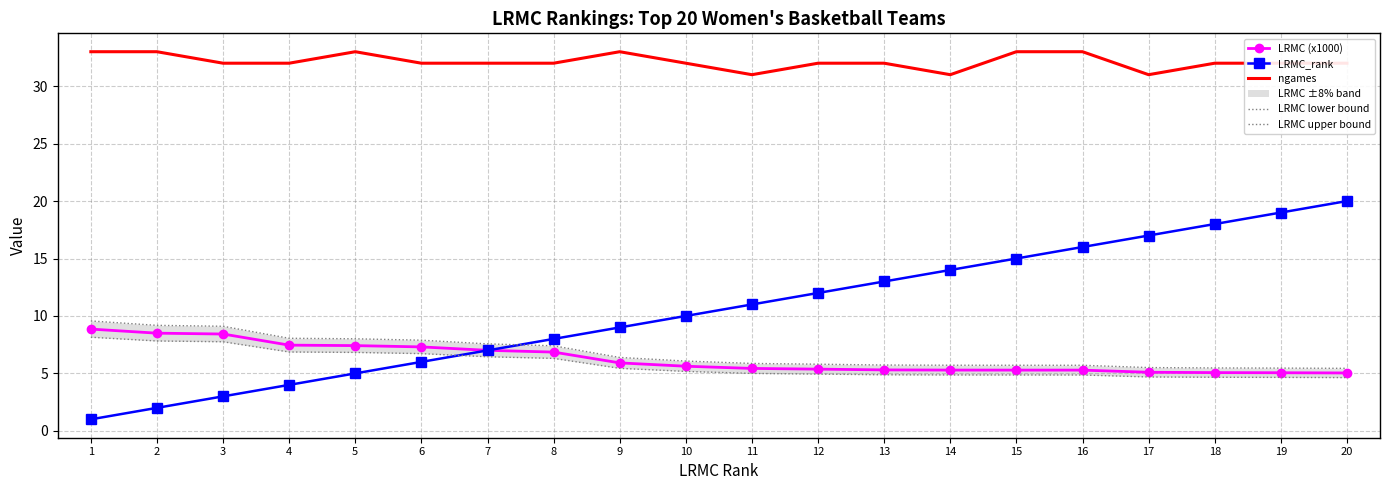

What is the value of the LRMC (x1000) point at the 7th from the left?

7.0